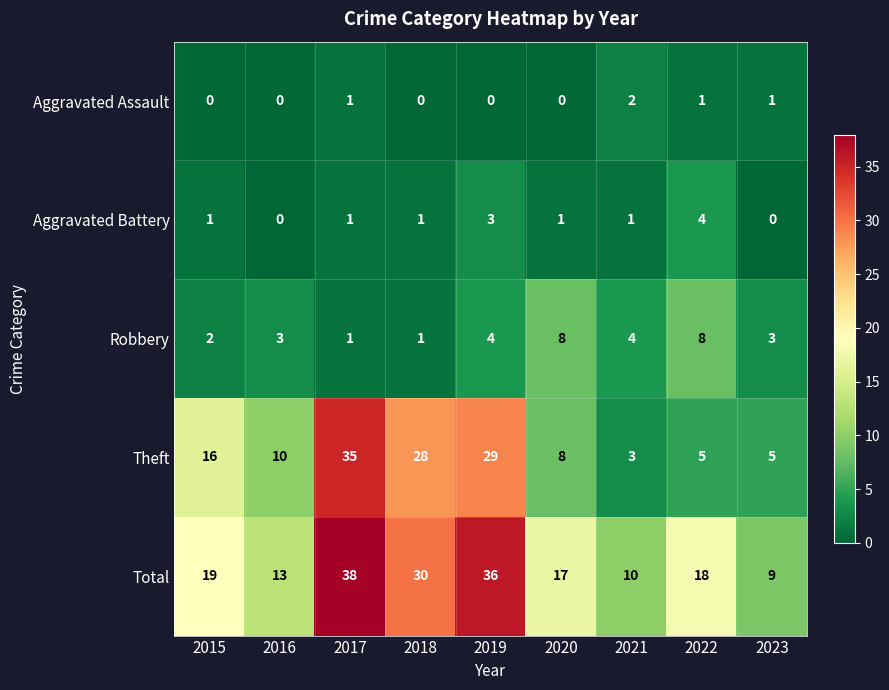

Where does the Total series first go above 18?

2015